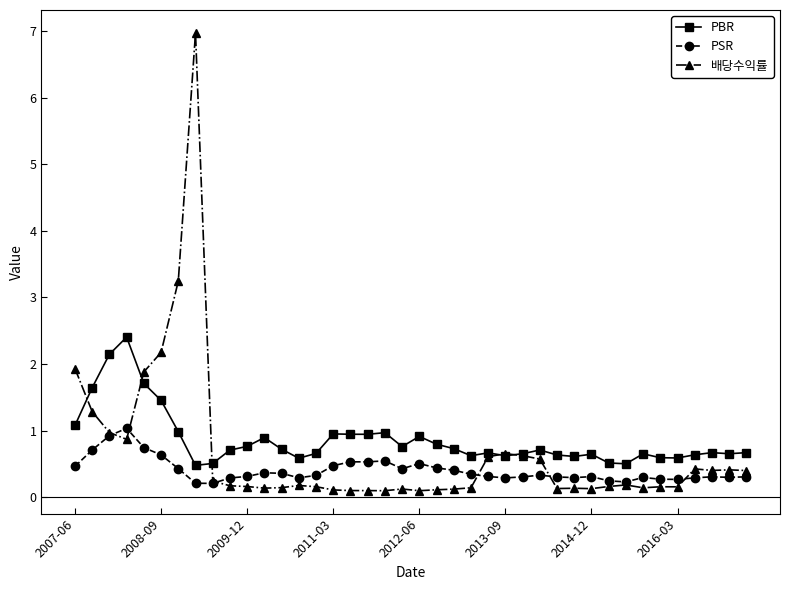

What is the value of the 배당수익률 point at the 29th from the left?

0.1